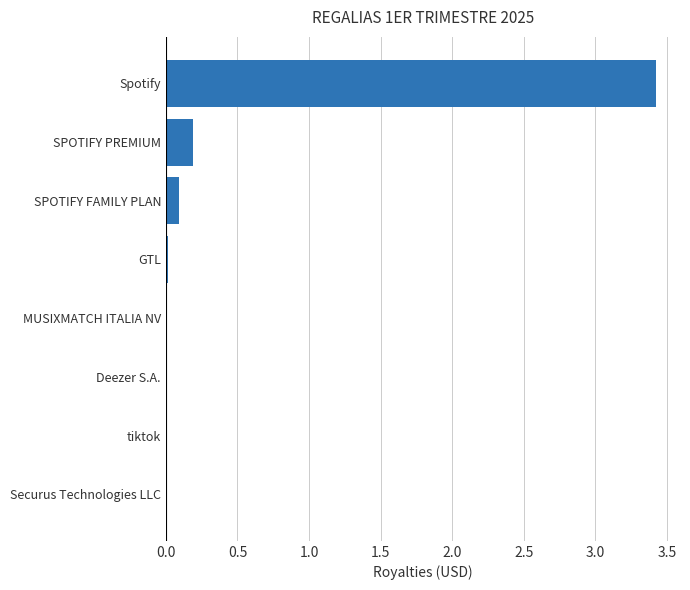

What is the maximum value shown in the chart?

3.4